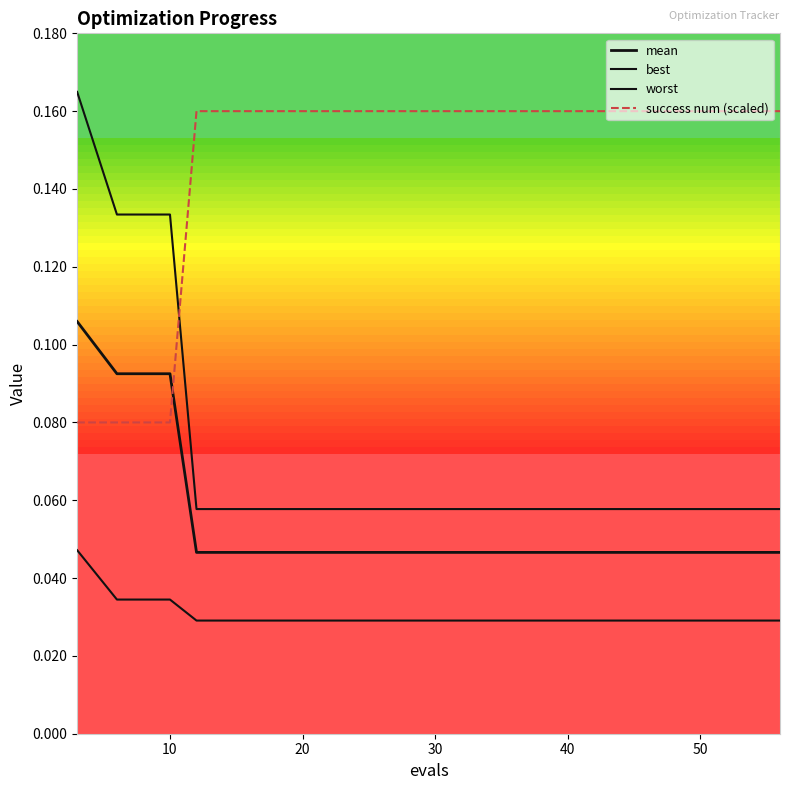

Which series ends up on top after the final intersection of mean and success num (scaled)?

success num (scaled)